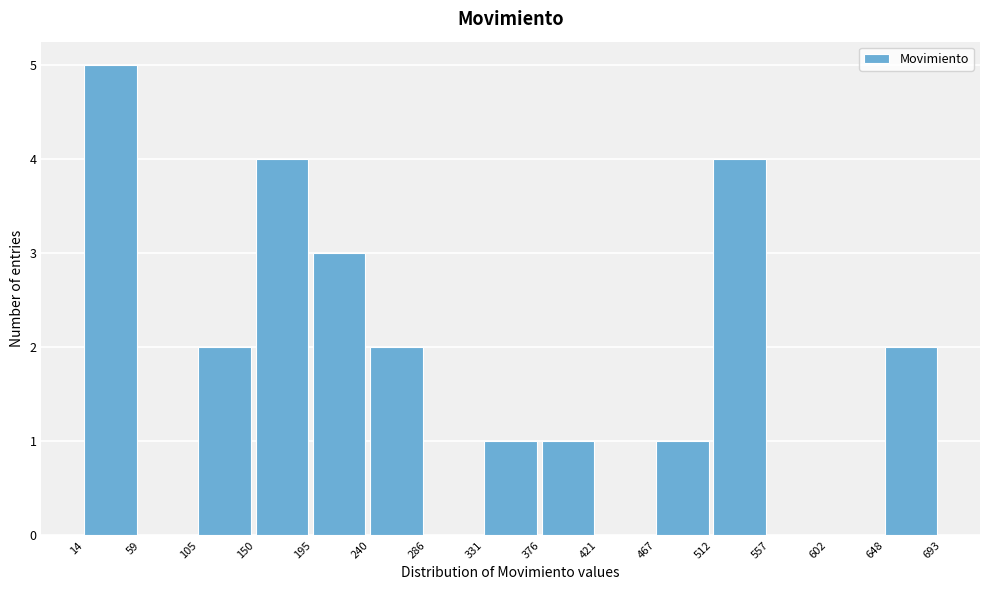

Reading left to right, transcribe this chart: for each bar, give the range it covers on the x-axis and its height. The values are not printed on the chart, so give them approximately, as read against the axis.

14 to 59: 5
59 to 105: 0
105 to 150: 2
150 to 195: 4
195 to 240: 3
240 to 286: 2
286 to 331: 0
331 to 376: 1
376 to 421: 1
421 to 467: 0
467 to 512: 1
512 to 557: 4
557 to 602: 0
602 to 648: 0
648 to 693: 2